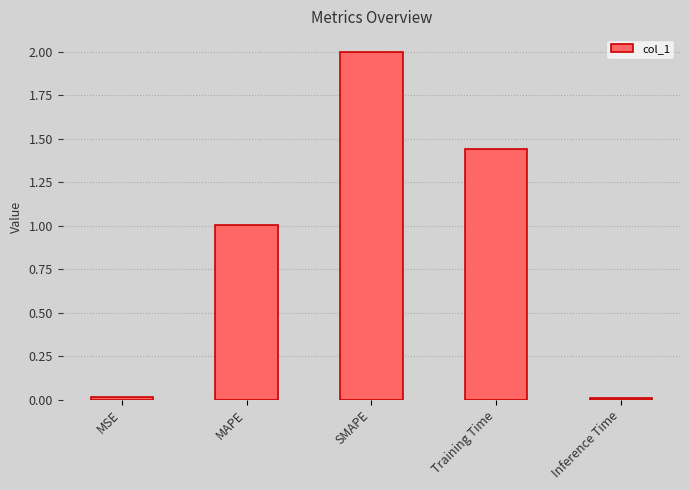

Count the number of data series in this chart.

1